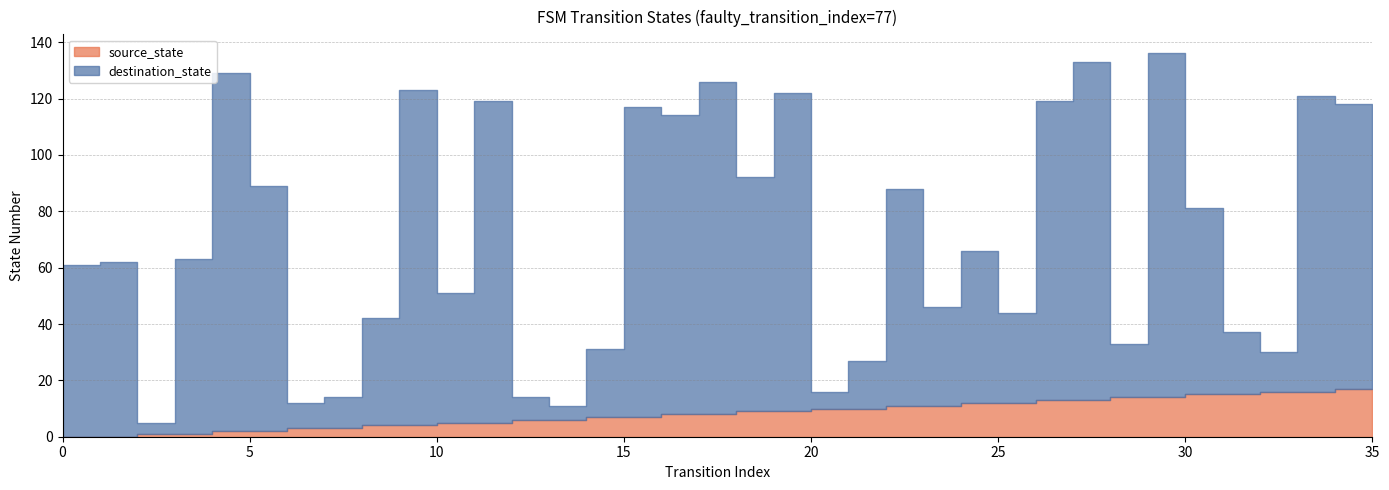

How many values in source_state are above zero?

34